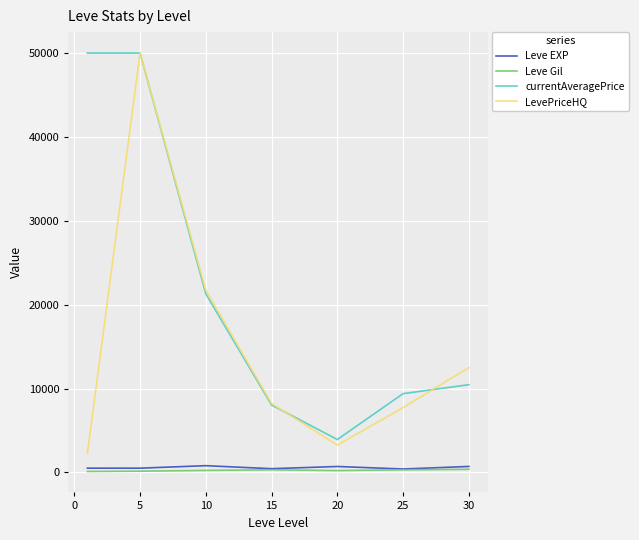

Which series has the largest total across all categories?

currentAveragePrice